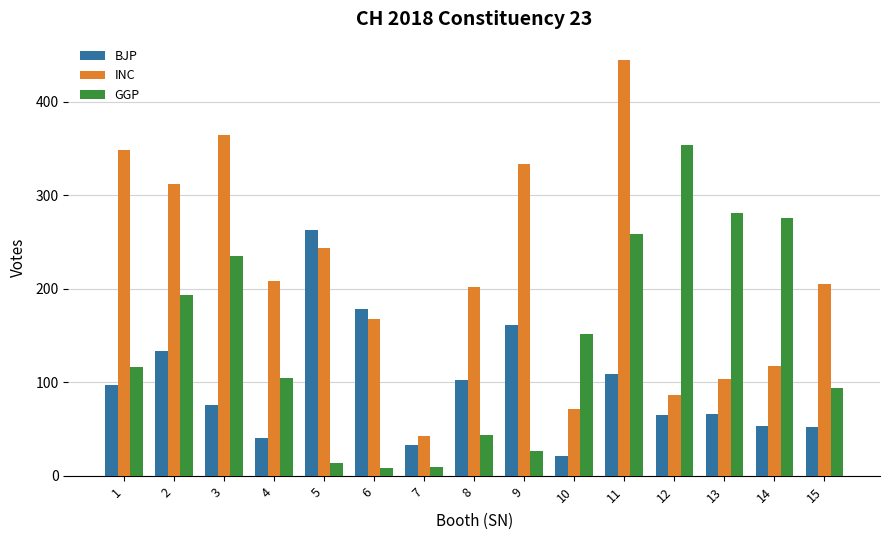

At how many categories does at least one series exceed 366?

1